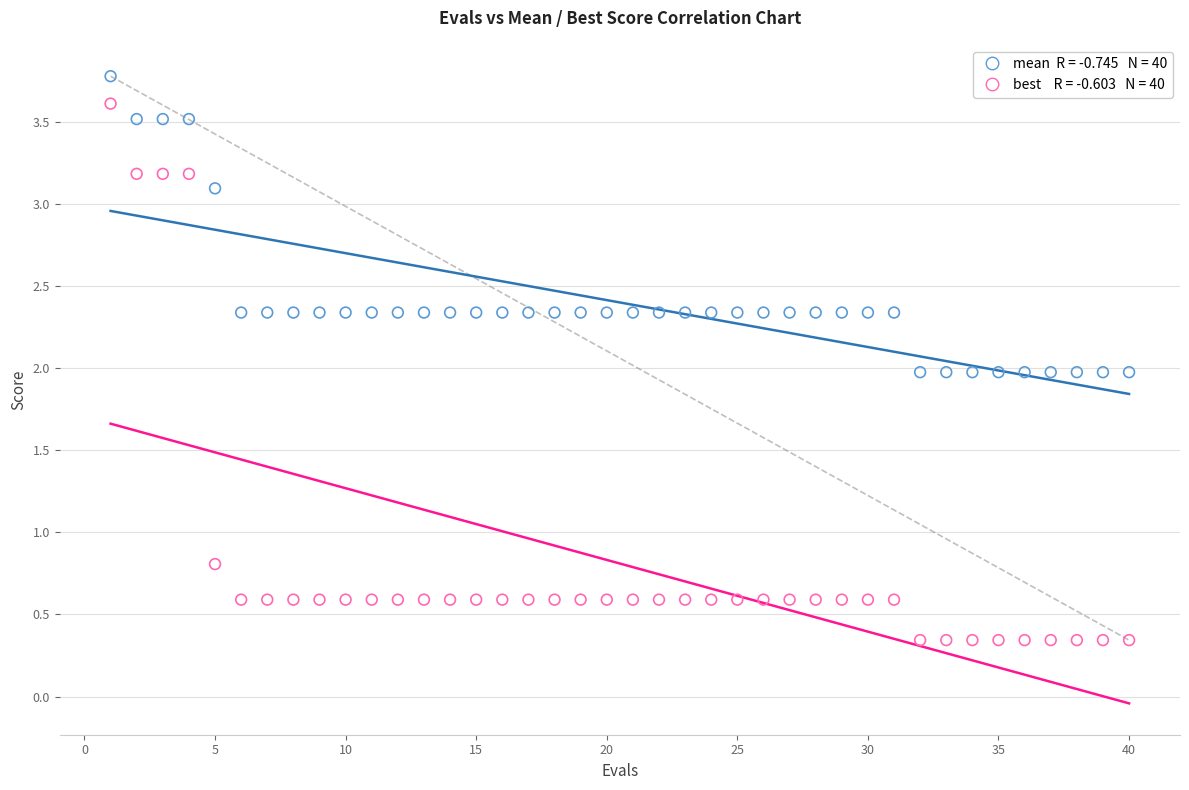

Across all data points, what is the range of X values (max minus min)?

39.0